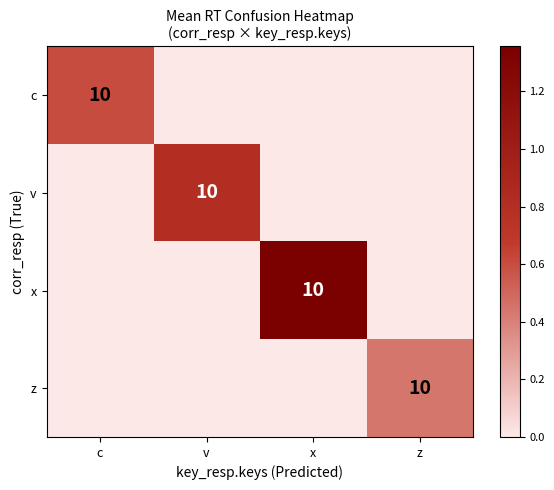

The value of x at x is 10. True or false?

True